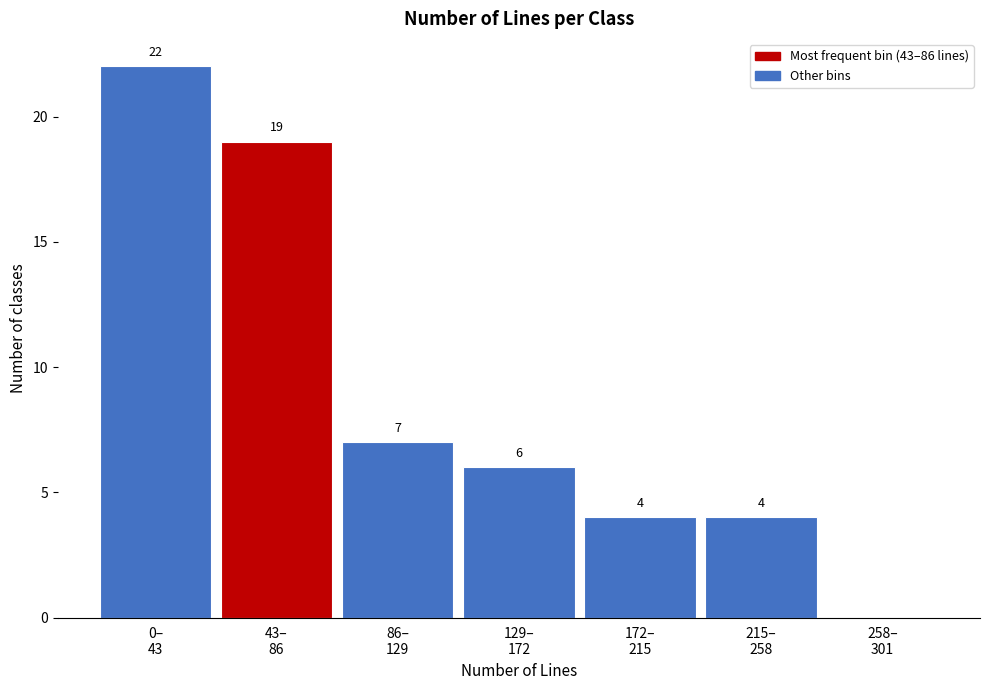

What is the sum of all values?

62